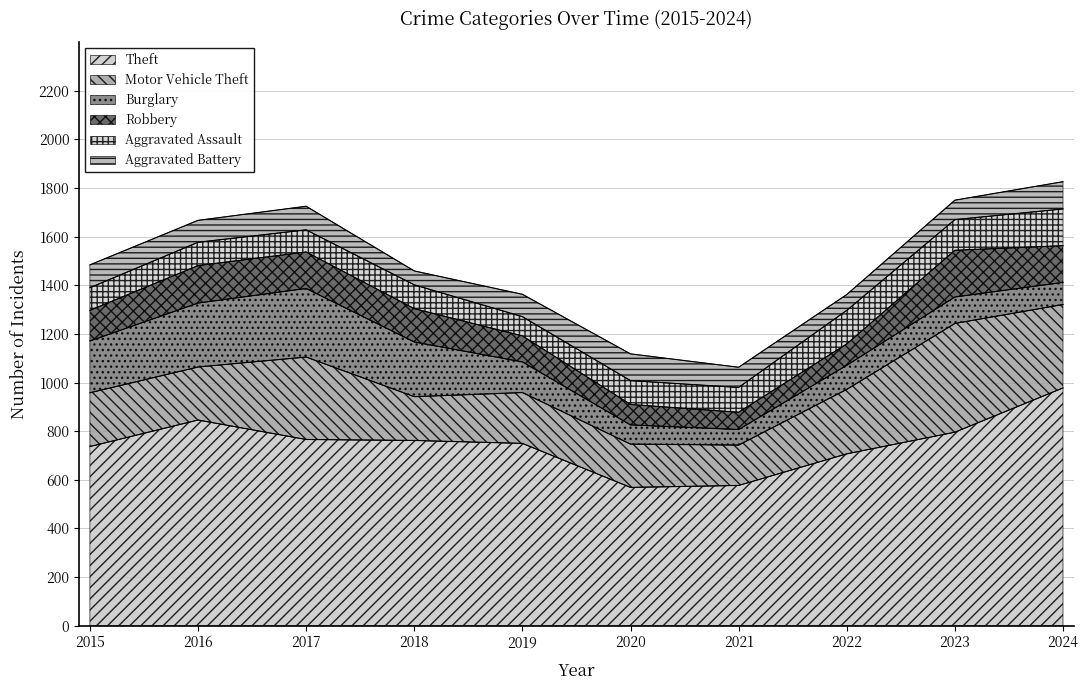

True or false: Theft and Robbery cross at least once.

False